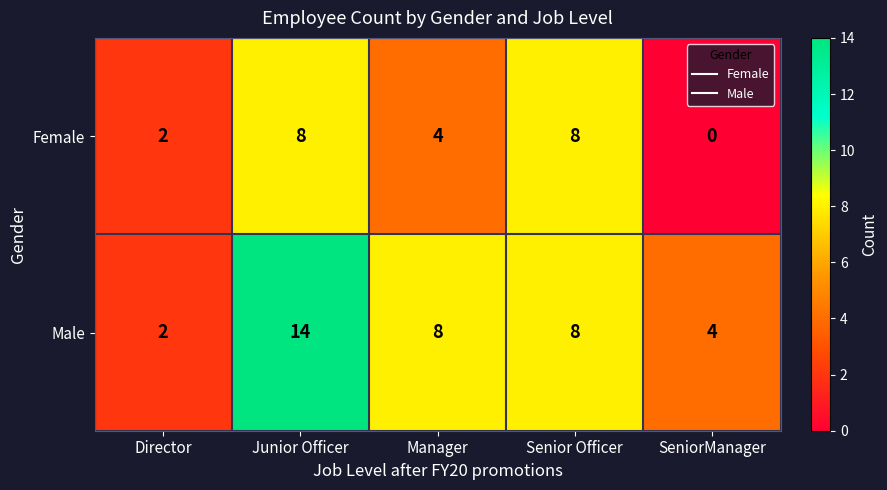

How many Male values are between 4 and 8?

3